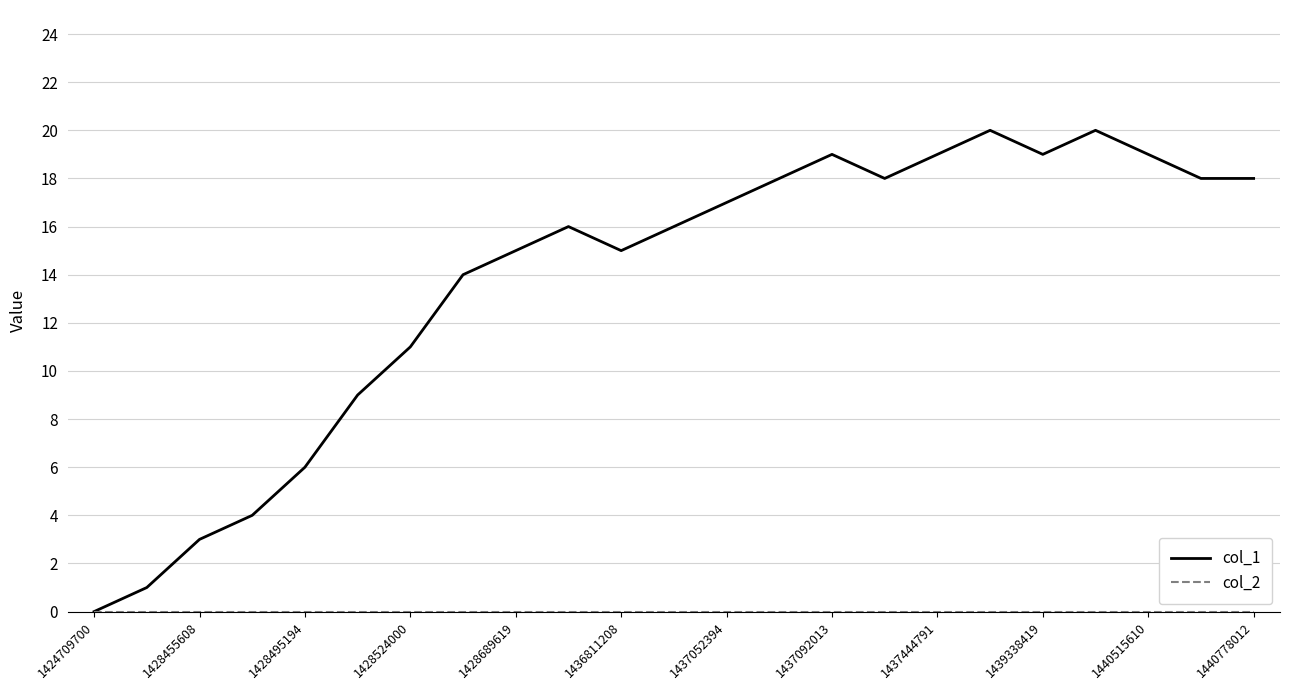

What is the greatest value displayed?

20